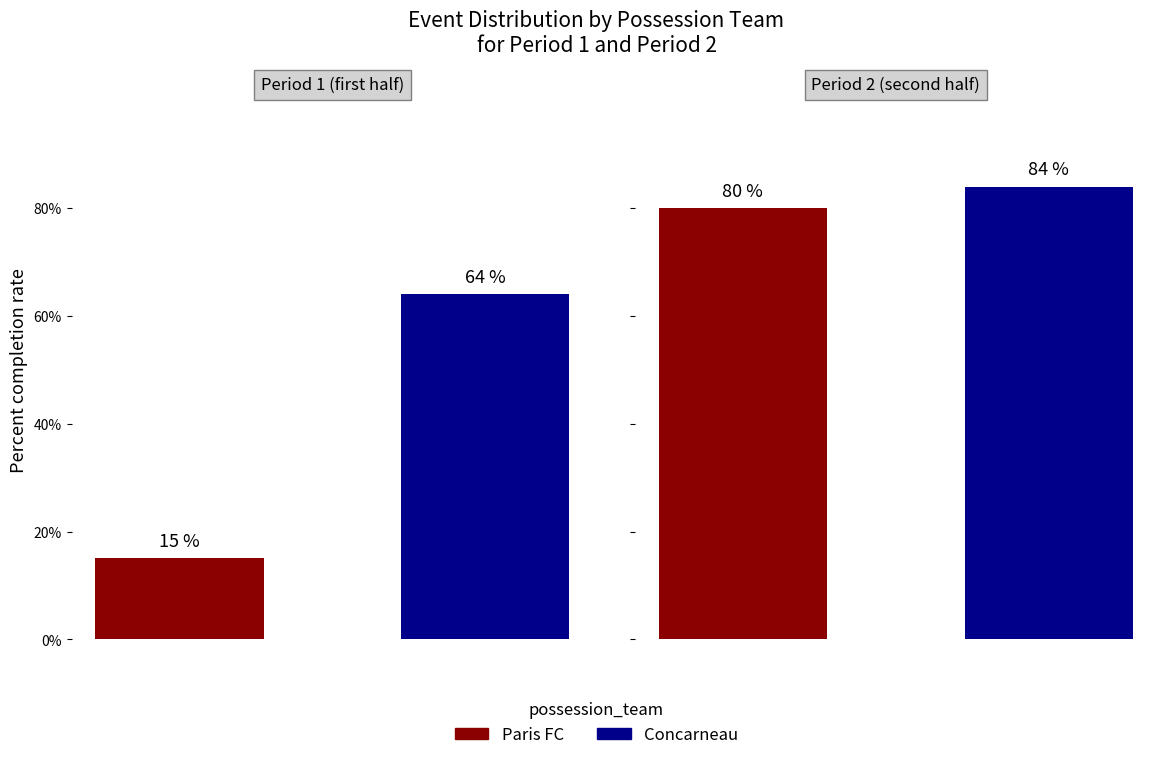

Are the bars horizontal?

No